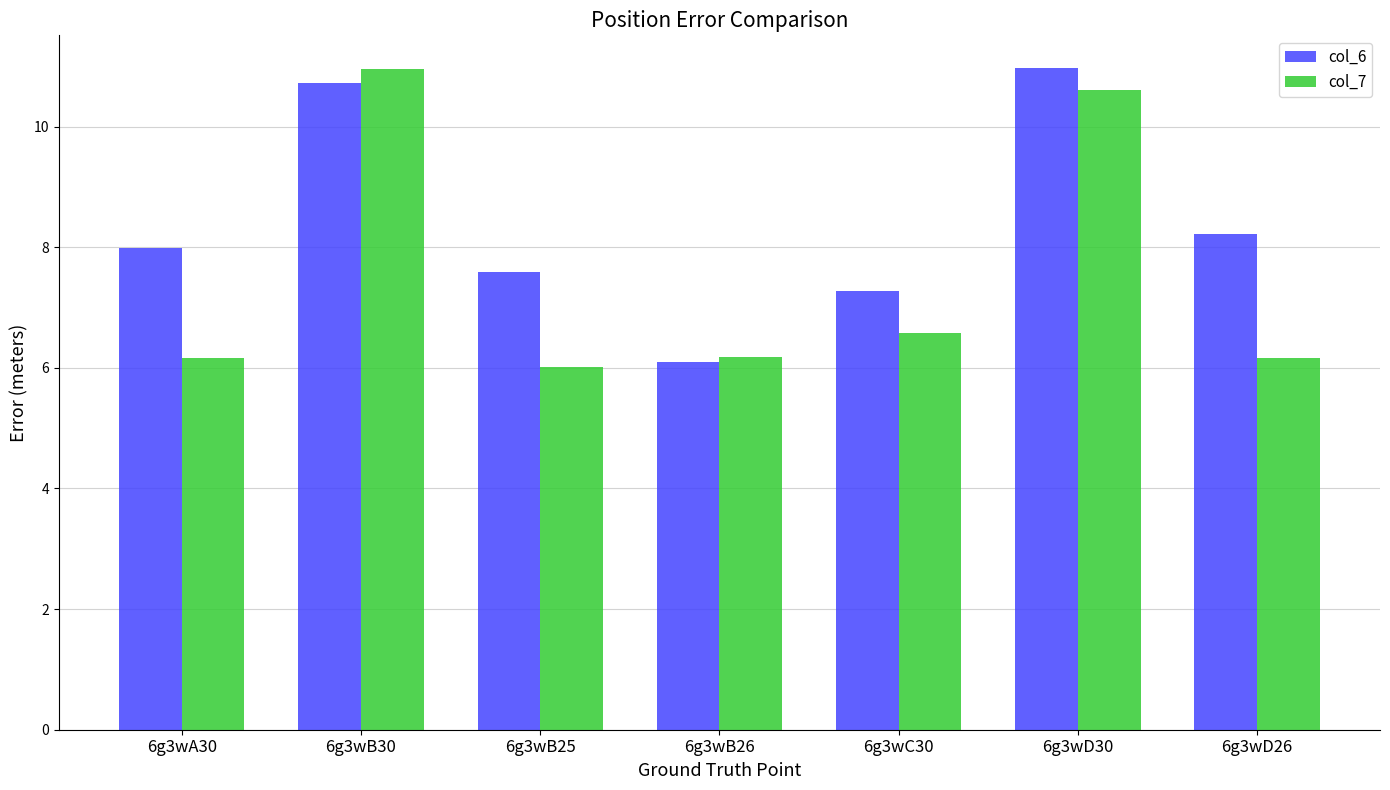

What is the sum of the col_6 values at 6g3wD26 and 6g3wB26?

14.3